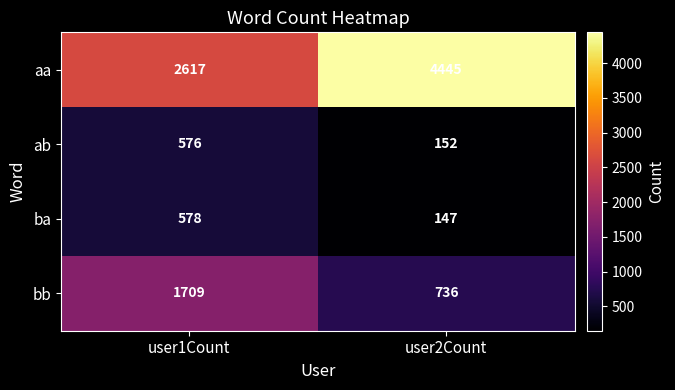

Is it true that aa equals 1557 at user2Count?

False